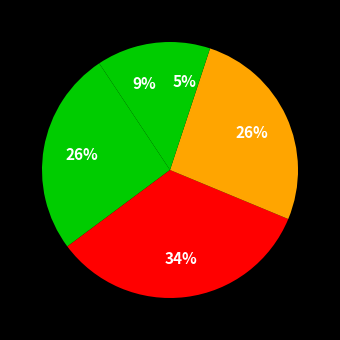

Rank the categories by value from highest to lowest.

MANHATTAN, QUEENS, BROOKLYN, BRONX, STATEN ISLAND